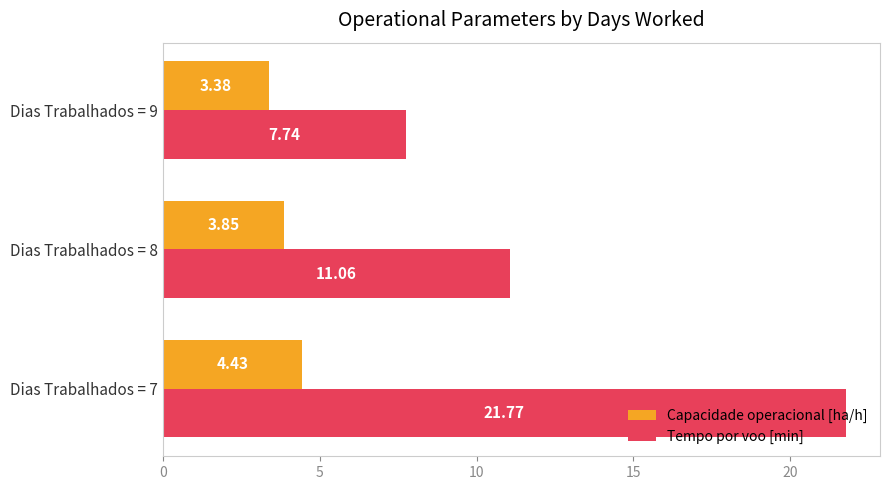

At how many categories does at least one series exceed 4?

3